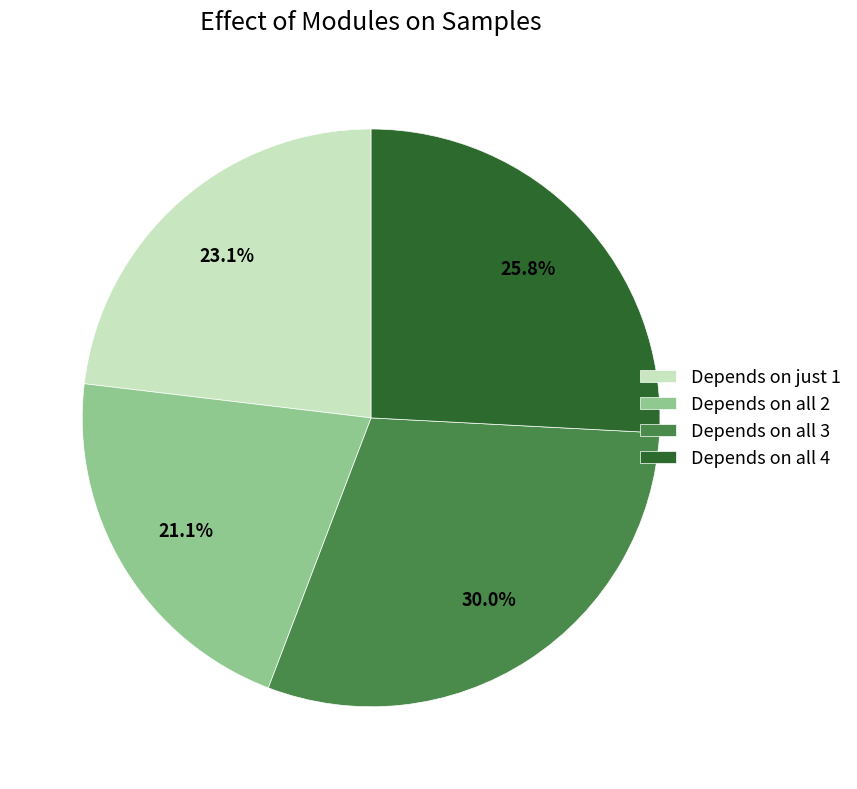

What is the ratio of the value at Depends on all 4 to the value at Depends on just 1?

1.1